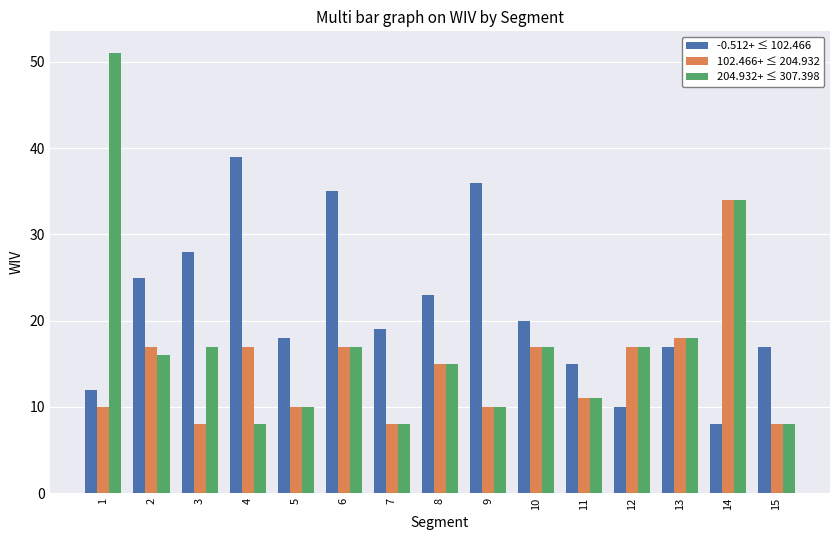

What is the total value across all series at 12?

44